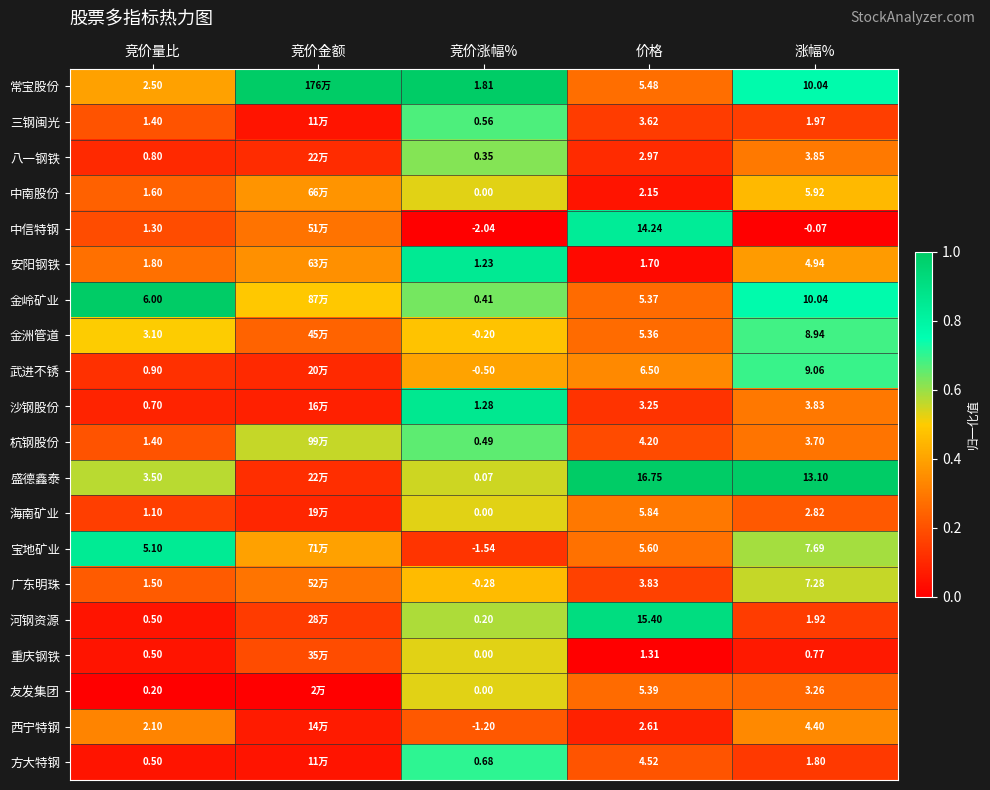

Between 竞价涨幅% and 涨幅%, which series saw the biggest shift?

盛德鑫泰